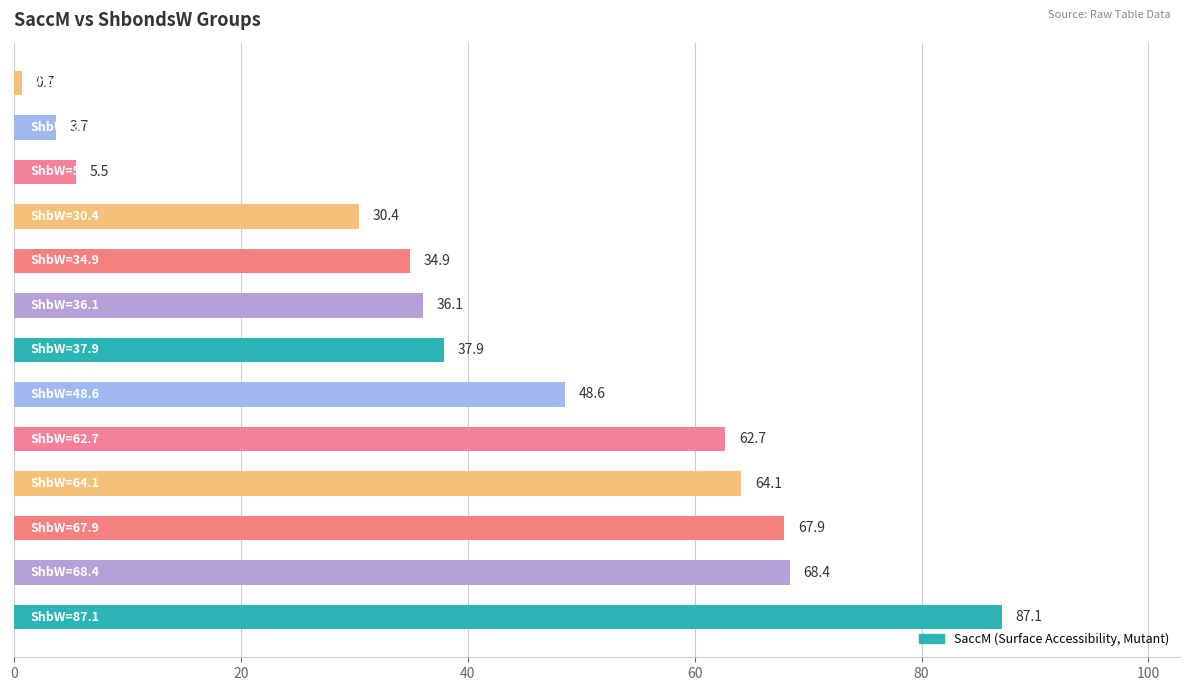

What is the sum of all values?

548.0